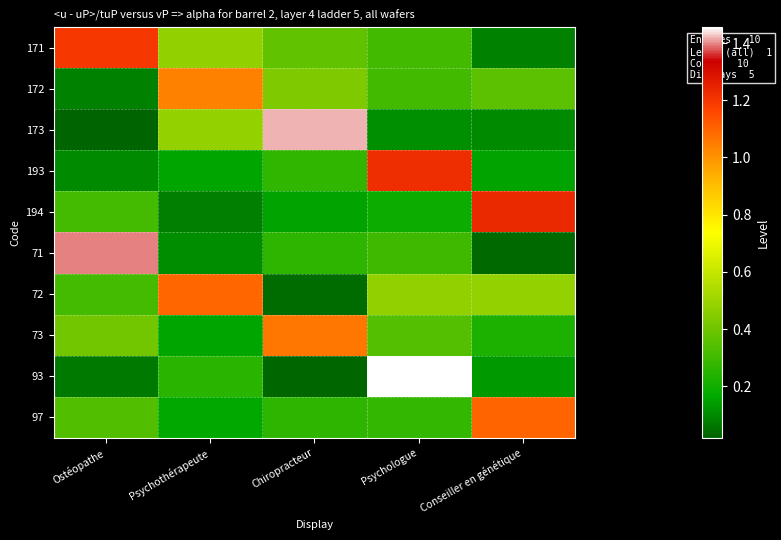

Reading right to left, list all the values displayed in this chart.

171: Conseiller en génétique=0.1	Psychologue=0.3	Chiropracteur=0.4	Psychothérapeute=0.5	Ostéopathe=1.2
172: Conseiller en génétique=0.4	Psychologue=0.3	Chiropracteur=0.4	Psychothérapeute=1.0	Ostéopathe=0.1
173: Conseiller en génétique=0.1	Psychologue=0.1	Chiropracteur=1.4	Psychothérapeute=0.5	Ostéopathe=0.0
193: Conseiller en génétique=0.2	Psychologue=1.2	Chiropracteur=0.3	Psychothérapeute=0.2	Ostéopathe=0.1
194: Conseiller en génétique=1.2	Psychologue=0.2	Chiropracteur=0.2	Psychothérapeute=0.1	Ostéopathe=0.3
71: Conseiller en génétique=0.0	Psychologue=0.3	Chiropracteur=0.3	Psychothérapeute=0.1	Ostéopathe=1.4
72: Conseiller en génétique=0.5	Psychologue=0.5	Chiropracteur=0.0	Psychothérapeute=1.1	Ostéopathe=0.3
73: Conseiller en génétique=0.2	Psychologue=0.3	Chiropracteur=1.1	Psychothérapeute=0.2	Ostéopathe=0.4
93: Conseiller en génétique=0.1	Psychologue=1.5	Chiropracteur=0.0	Psychothérapeute=0.3	Ostéopathe=0.1
97: Conseiller en génétique=1.1	Psychologue=0.3	Chiropracteur=0.3	Psychothérapeute=0.2	Ostéopathe=0.3